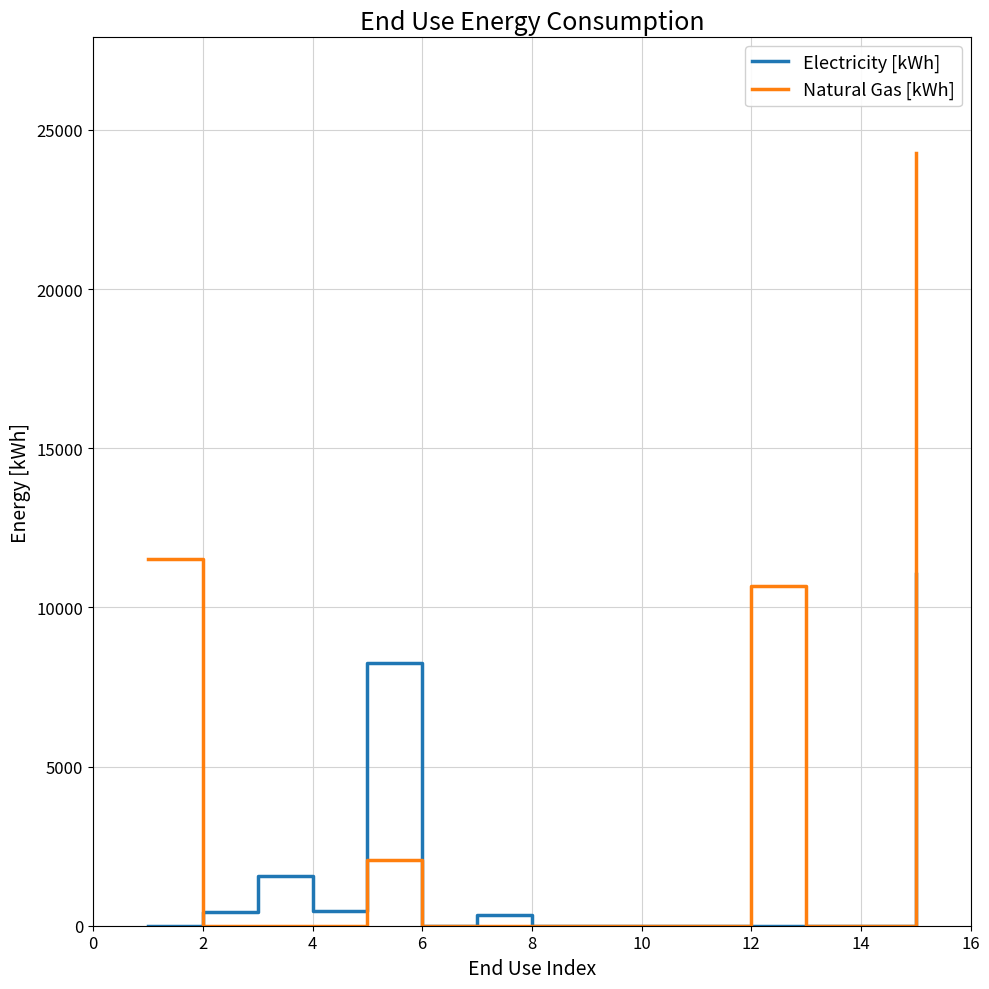

Which series has the largest total across all categories?

Natural Gas [kWh]